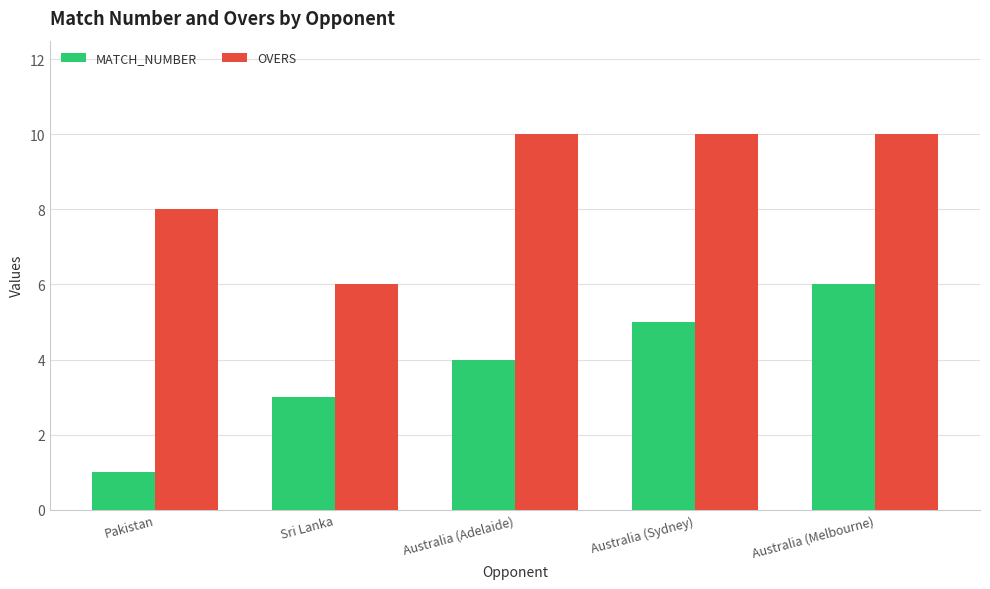

Rank the series by their average value, from lowest to highest.

MATCH_NUMBER, OVERS